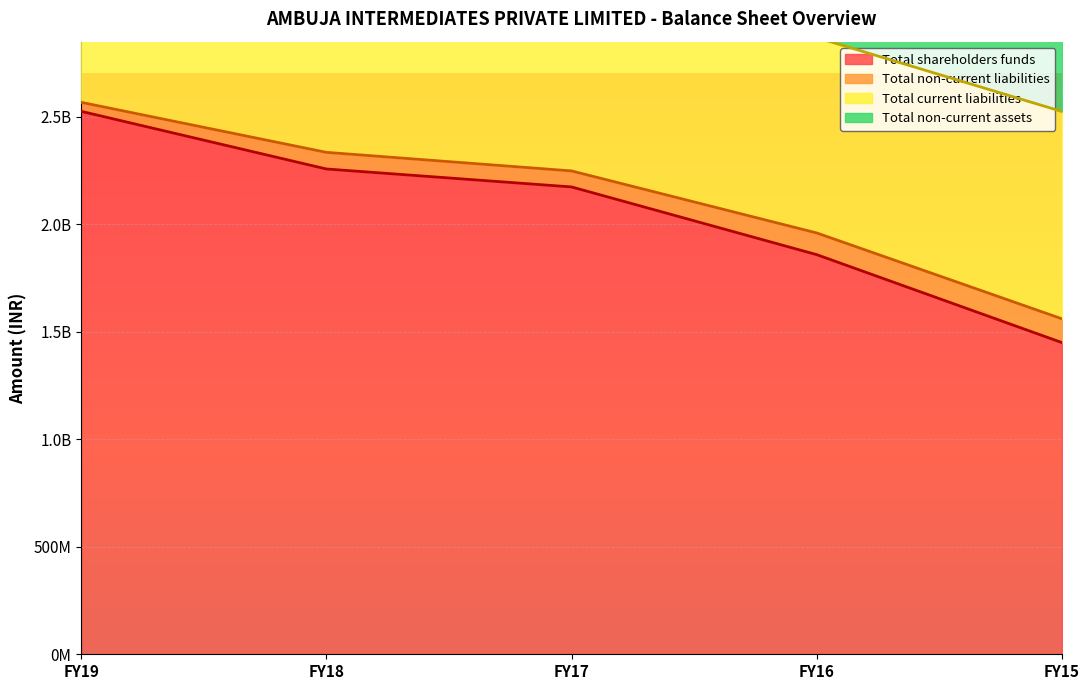

What is the difference between the highest and lowest values at FY19?

2484025966